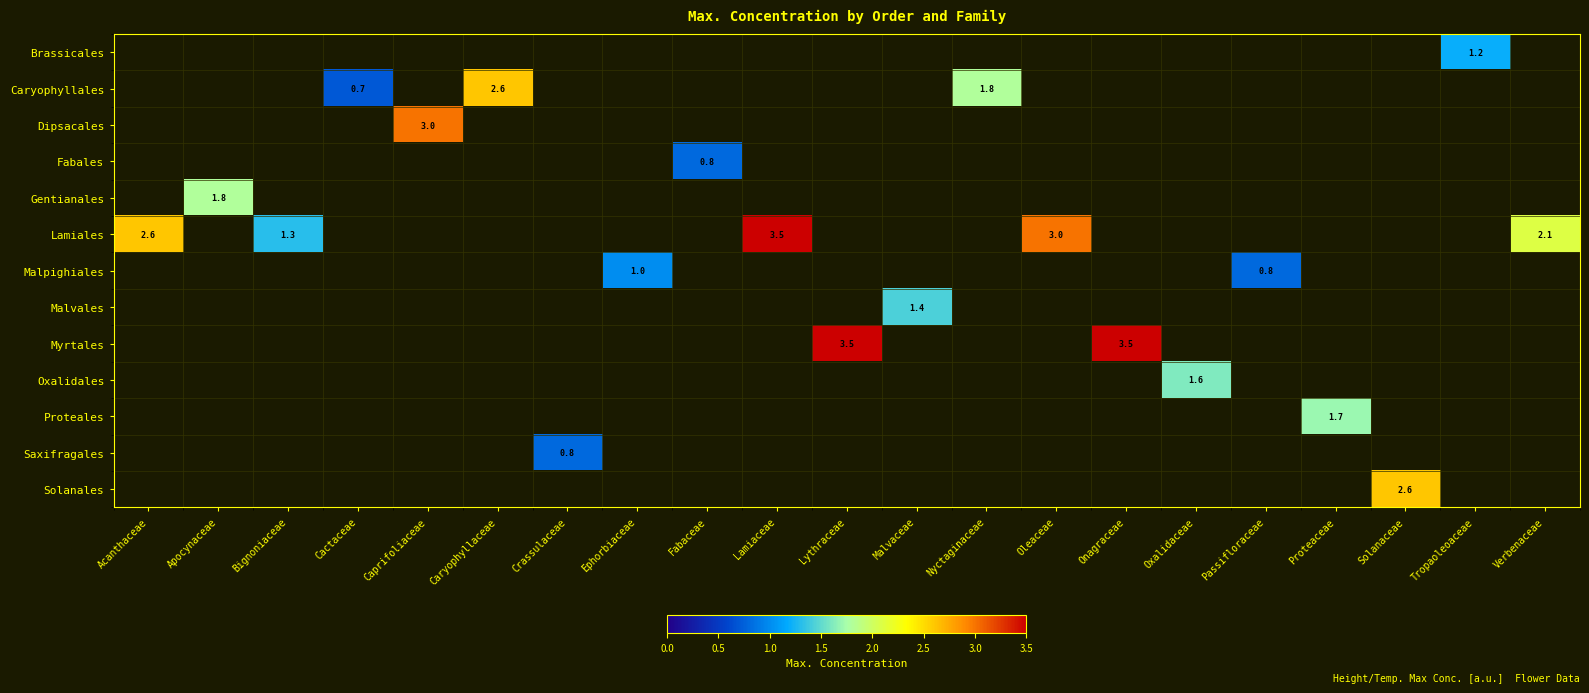

Is it true that Saxifragales equals 0.8 at Crassulaceae?

True